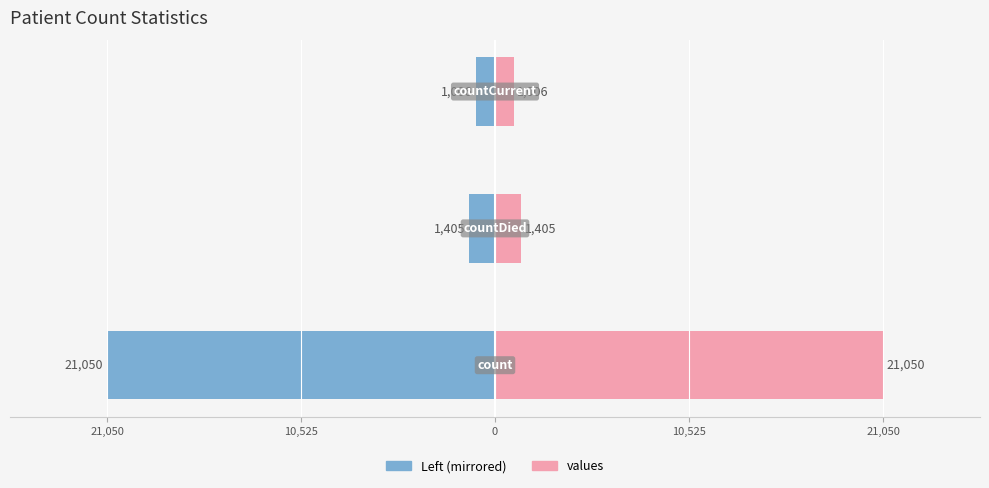

How many groups of bars are there?

3